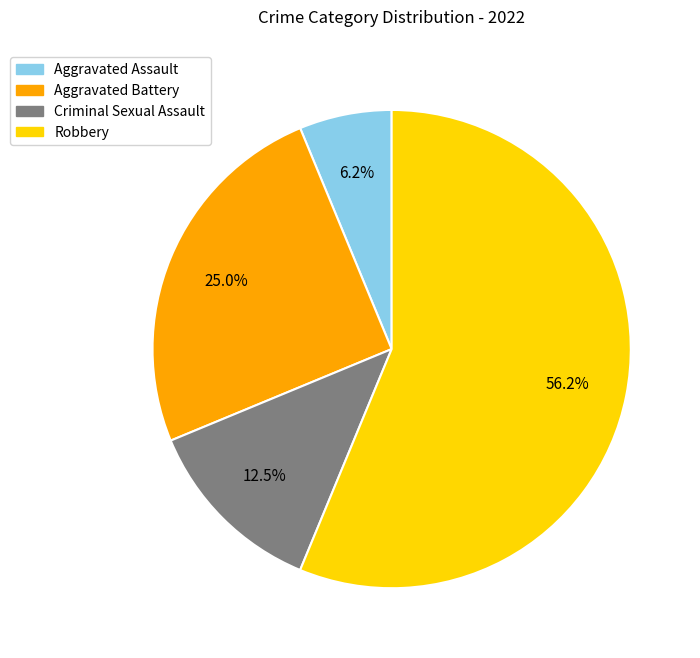

Between Aggravated Battery and Aggravated Assault, which is larger?

Aggravated Battery